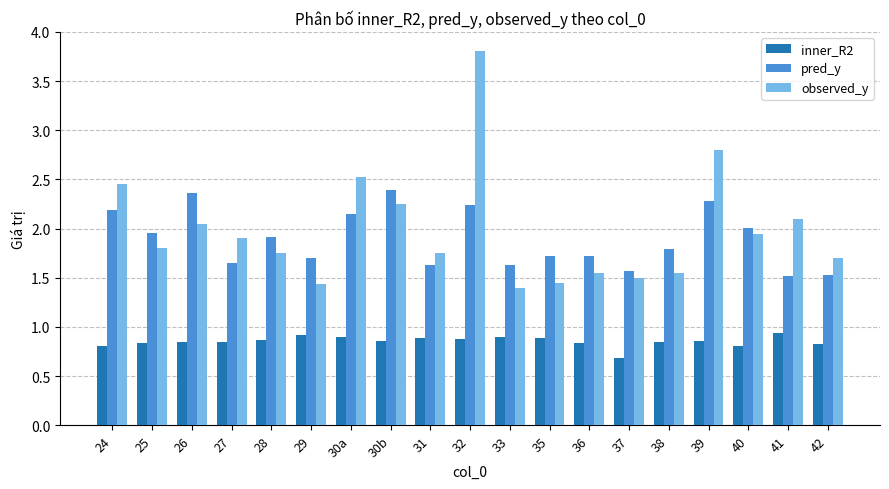

The observed_y series shows 6.0 at 32. True or false?

False